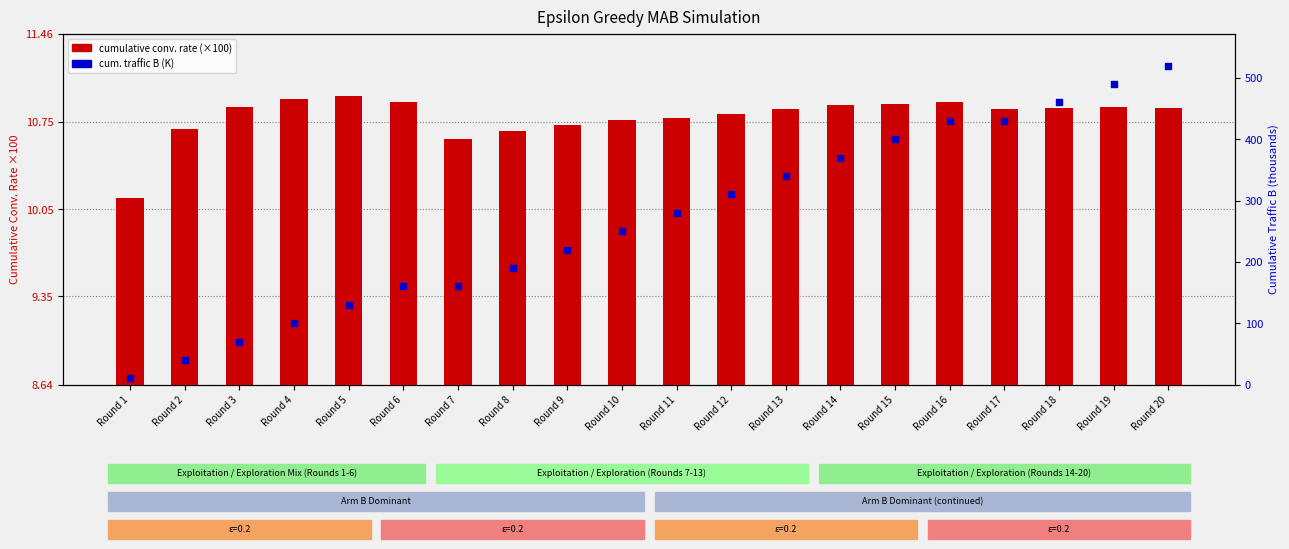

Which series has the largest total across all categories?

cum. traffic B (K)